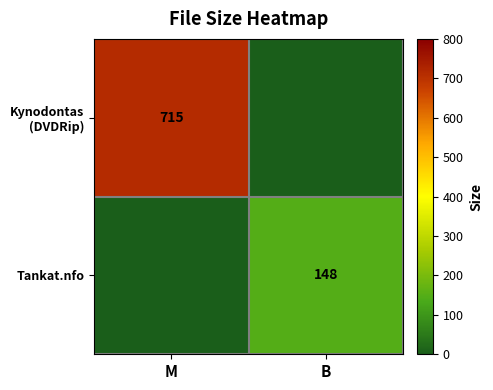

What is the sum of the Kynodontas (DVDRip) values at M and B?

714.6